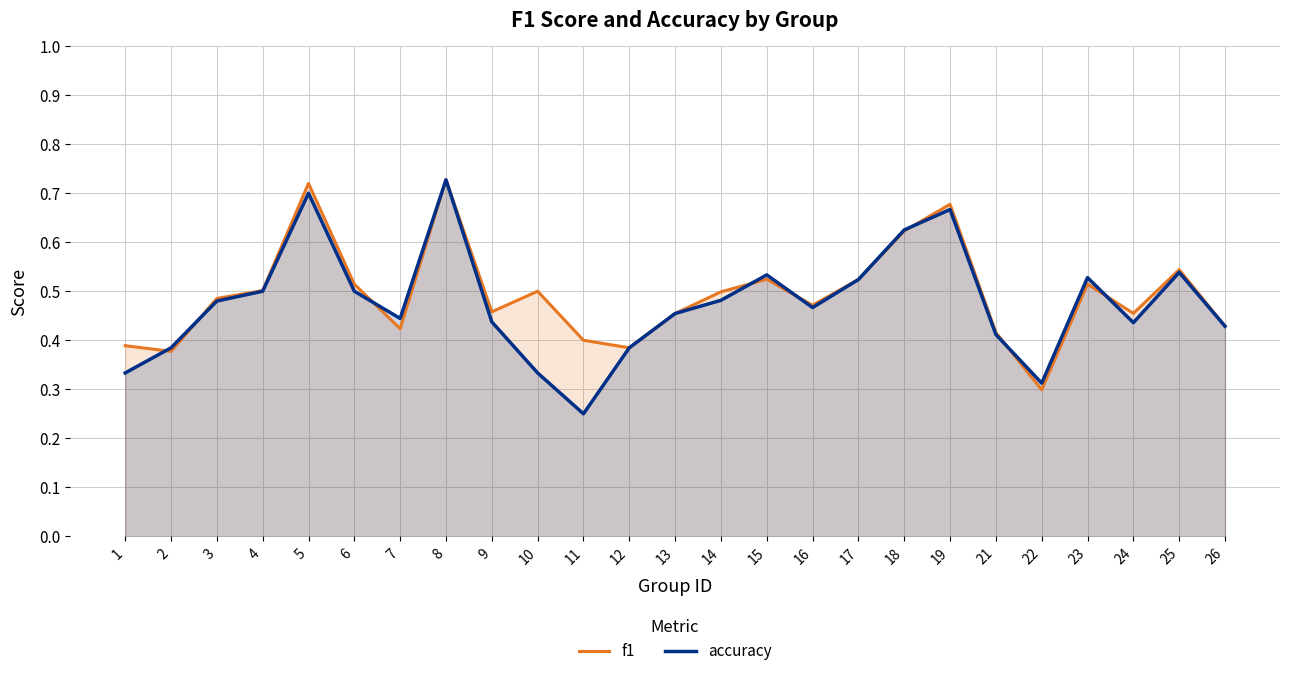

After their last crossing, which series has the higher values: f1 or accuracy?

f1